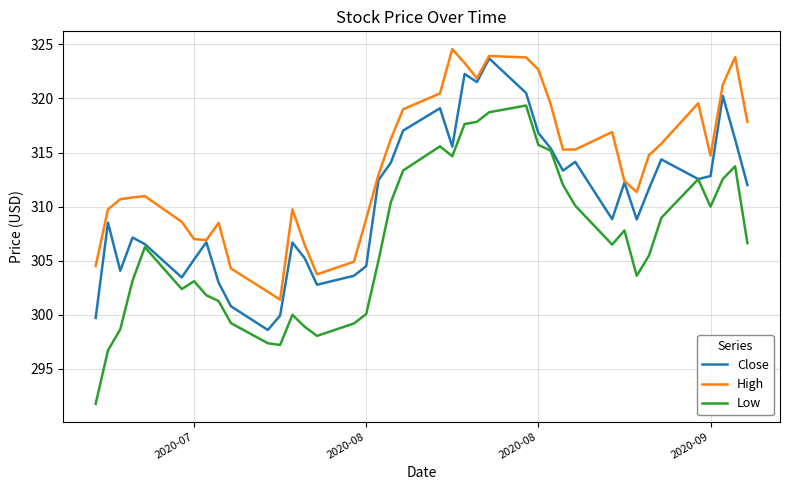

Rank the series by their average value, from highest to lowest.

High, Close, Low